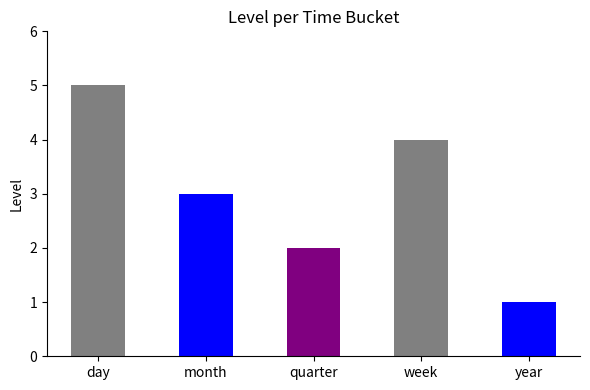

Is it true that the value at month is 5?

False